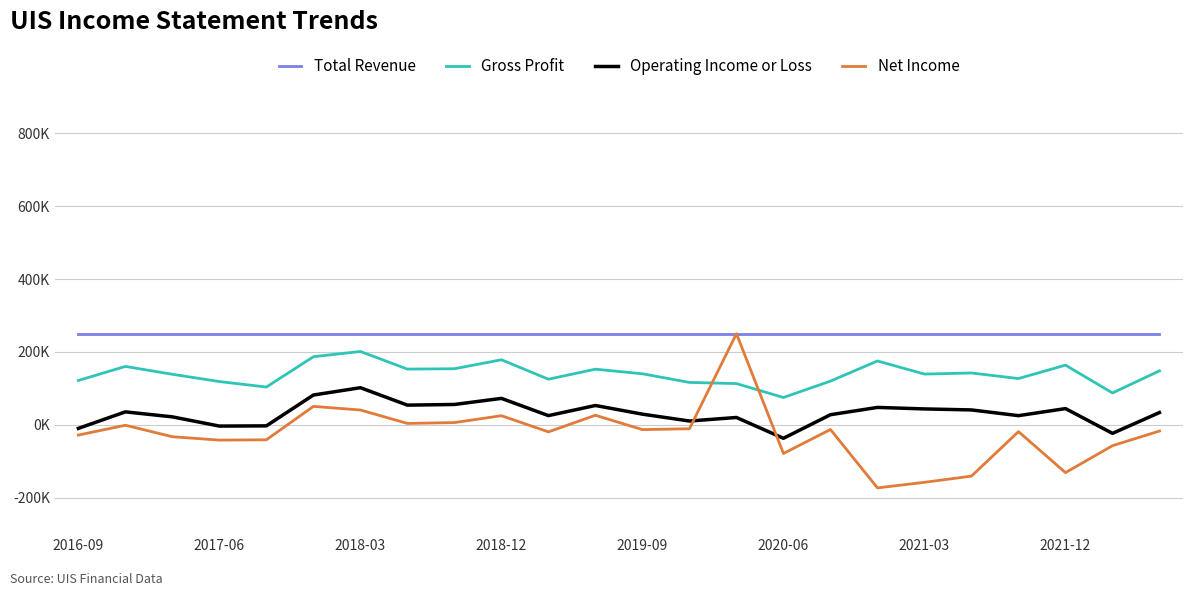

Is this an area chart (filled region under the line)?

No